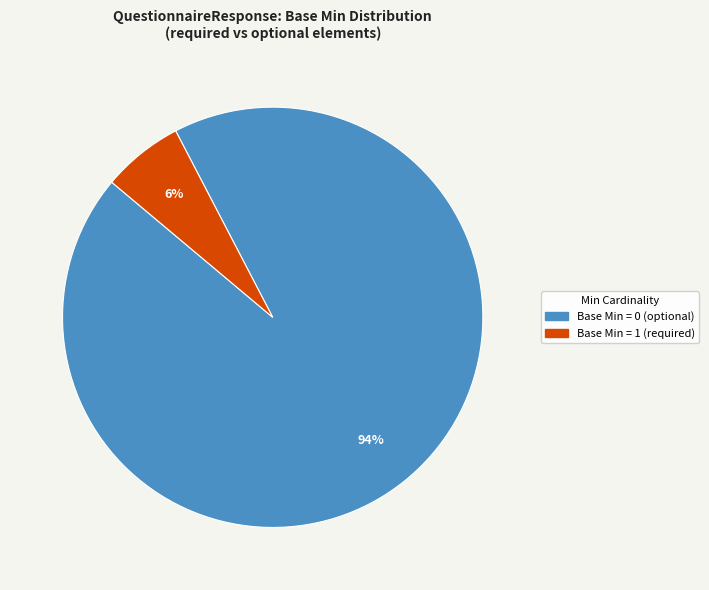

To the nearest percent, what is the average slice percentage?

50%